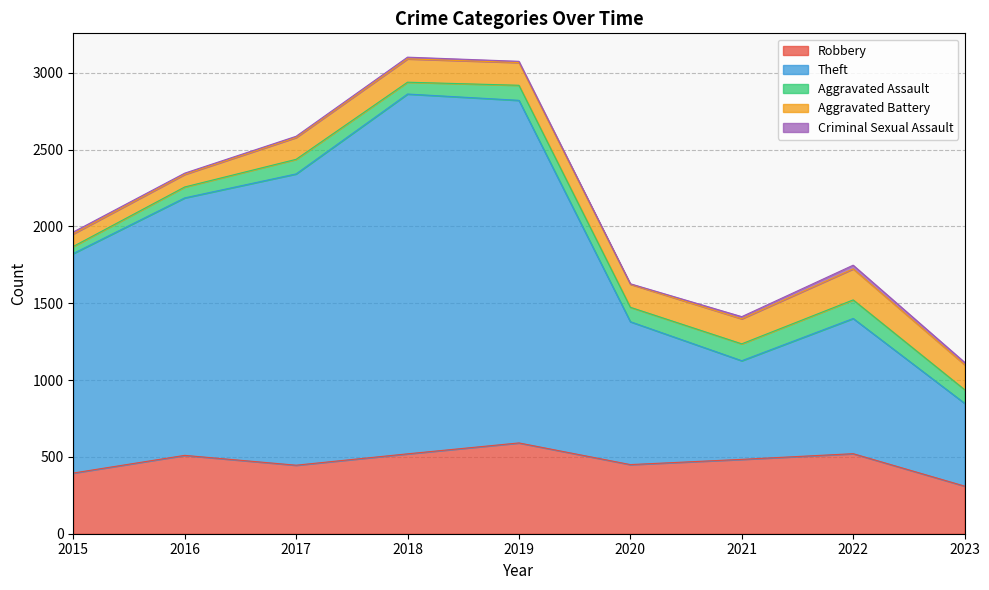

Reading left to right, list all the values displayed in this chart.

Robbery: 2015=395	2016=510	2017=446	2018=520	2019=591	2020=450	2021=484	2022=521	2023=310
Theft: 2015=1429	2016=1676	2017=1896	2018=2342	2019=2230	2020=930	2021=642	2022=880	2023=539
Aggravated Assault: 2015=46	2016=71	2017=95	2018=77	2019=98	2020=94	2021=110	2022=121	2023=89
Aggravated Battery: 2015=82	2016=82	2017=142	2018=152	2019=148	2020=150	2021=163	2022=202	2023=163
Criminal Sexual Assault: 2015=12	2016=8	2017=8	2018=11	2019=8	2020=3	2021=14	2022=24	2023=15